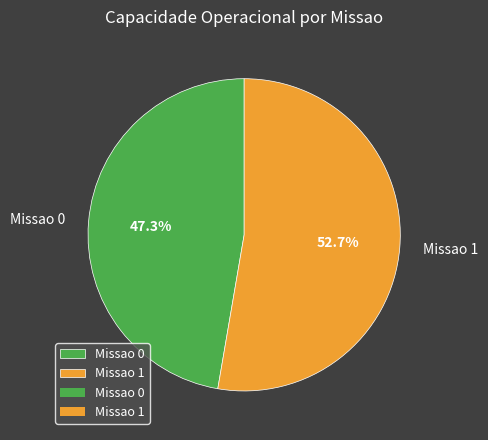

Is the sum of Missao 0 and Missao 1 greater than half?

Yes